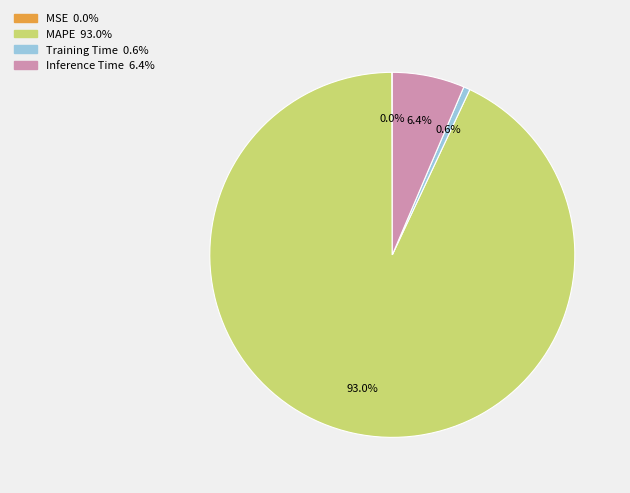

Combined, do Training Time and MAPE account for over 50%?

Yes